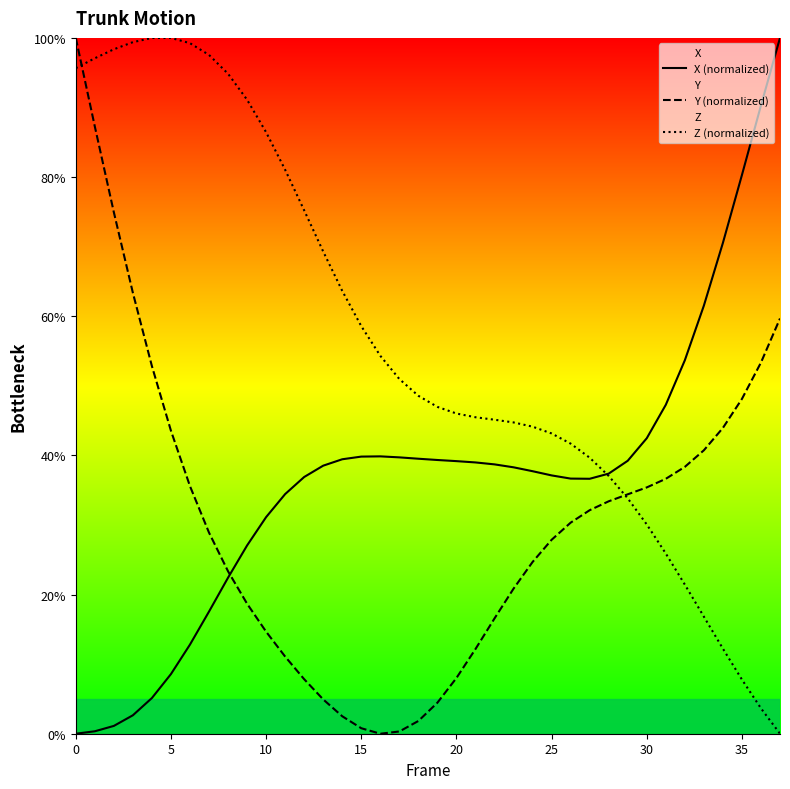

Where is Z (normalized) nearest to the value 50?

17